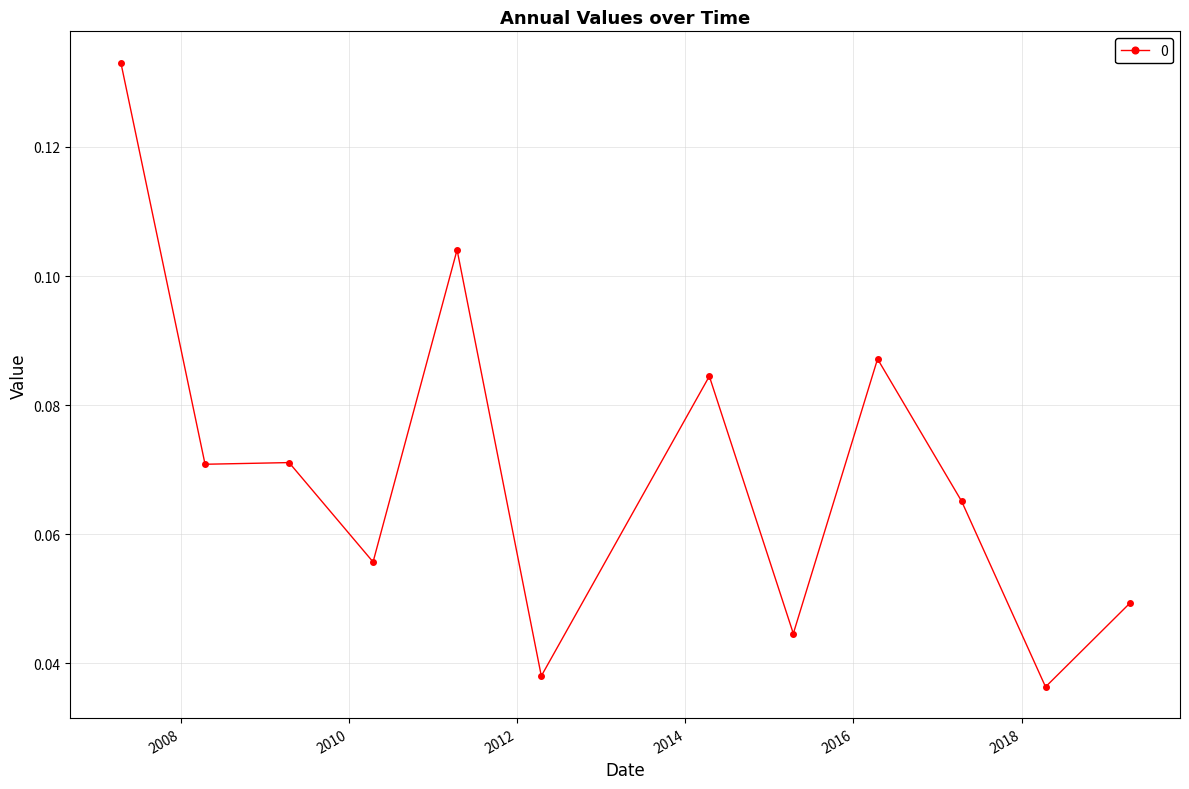

True or false: there are more than 0 points higher than both neighbors.

True